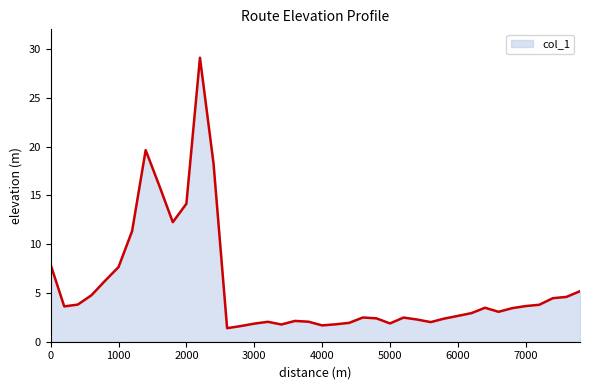

What is the difference between the maximum and minimum values?

27.7